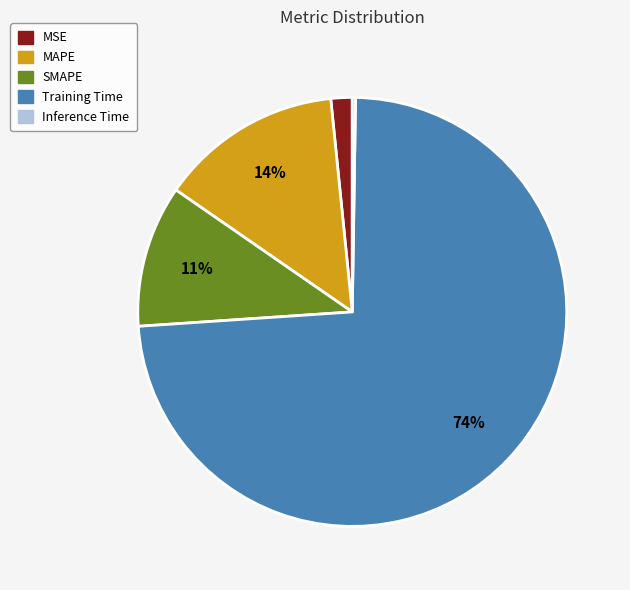

Does Training Time account for over 50% of the chart?

Yes